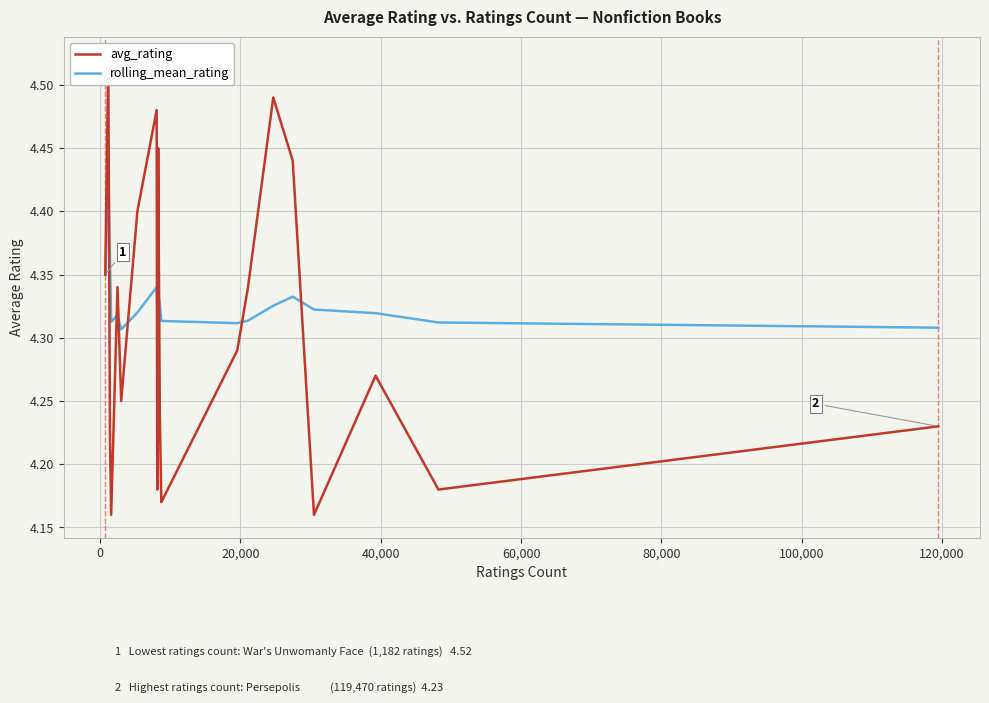

True or false: avg_rating has a value of 3.0 at 60,000.

False